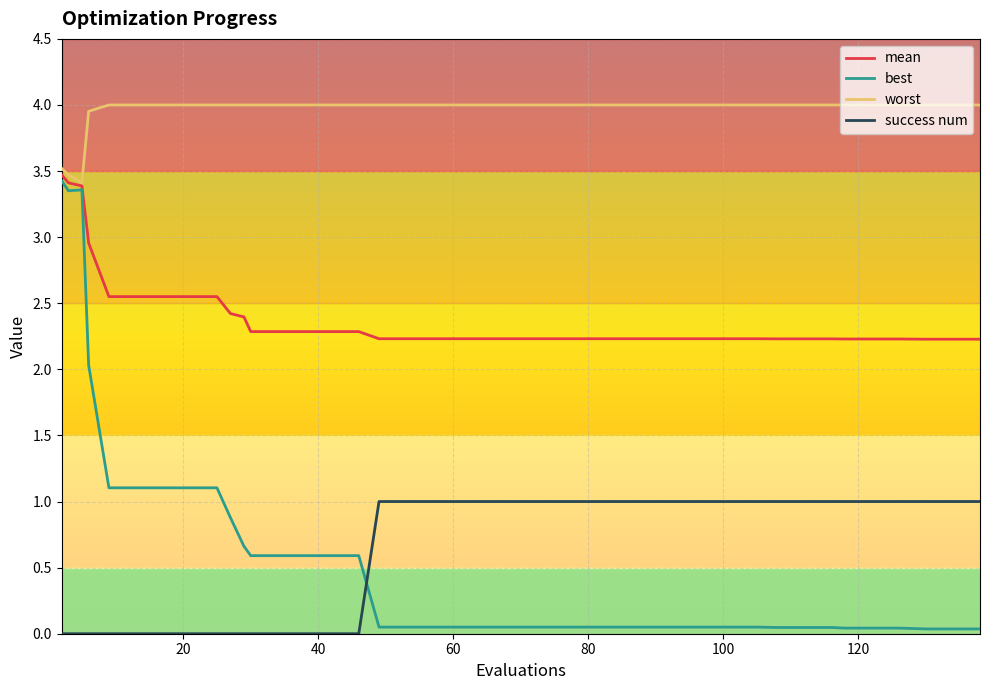

Which series has the widest spread of values?

best